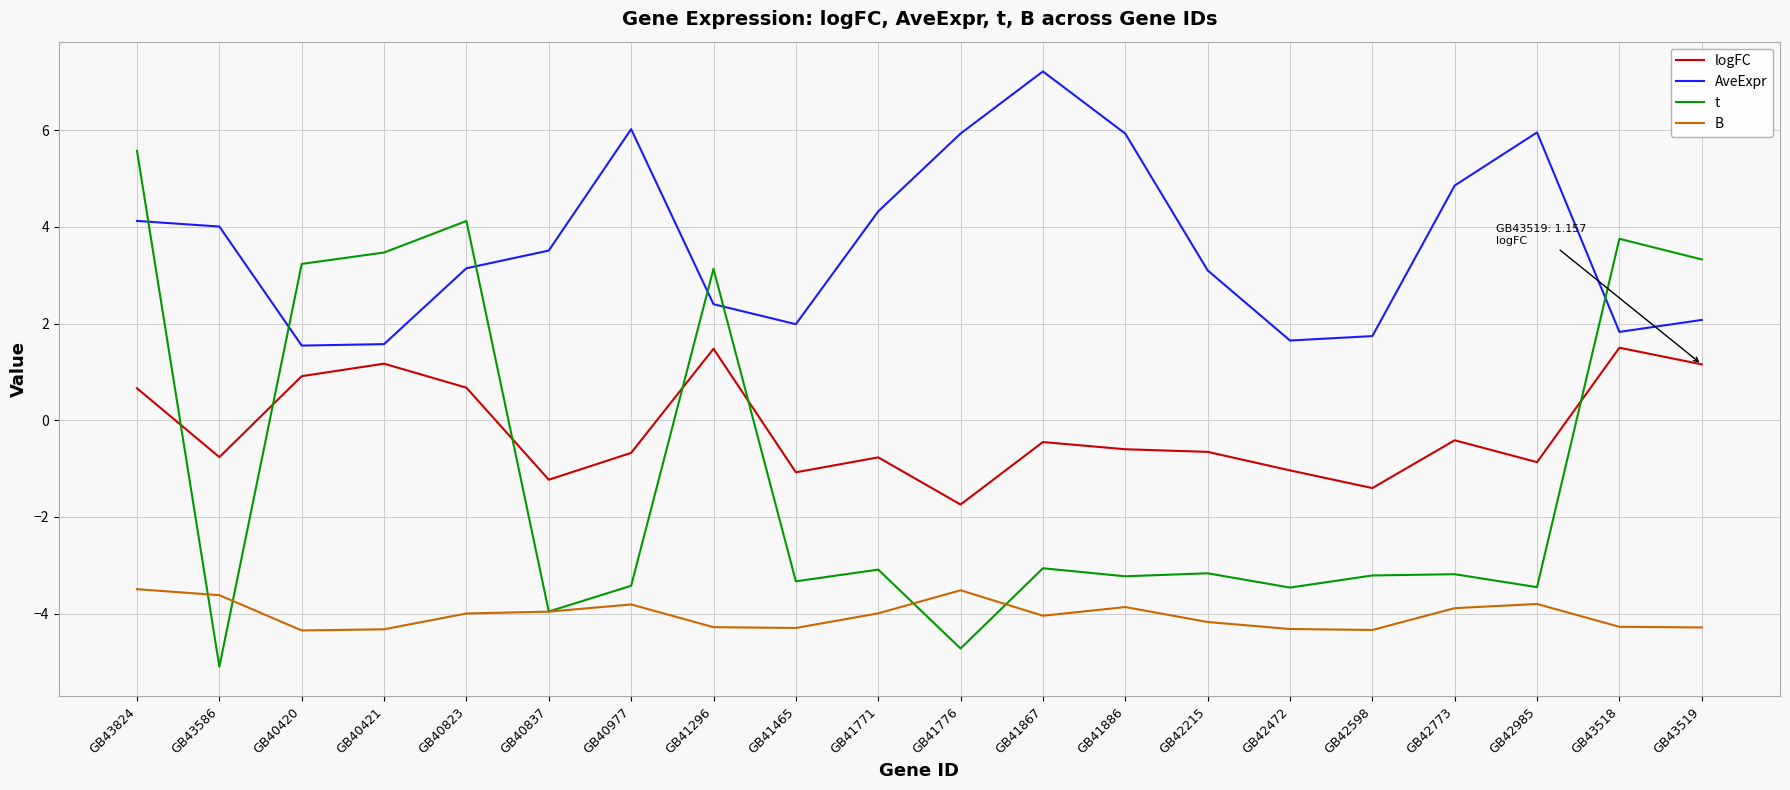

Which category has the lowest value in the t series?

GB43586